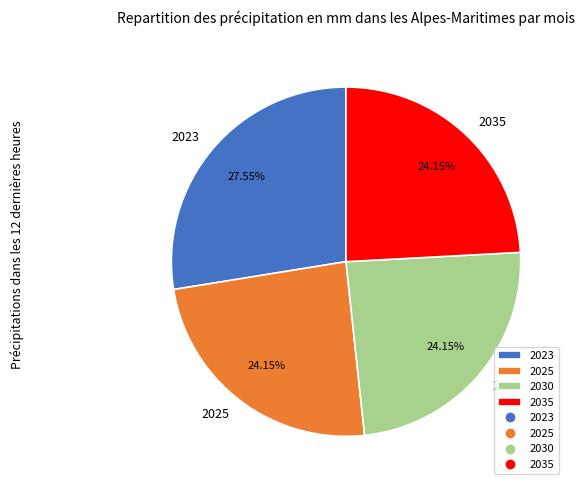

True or false: 2023 accounts for 28% of the total.

True